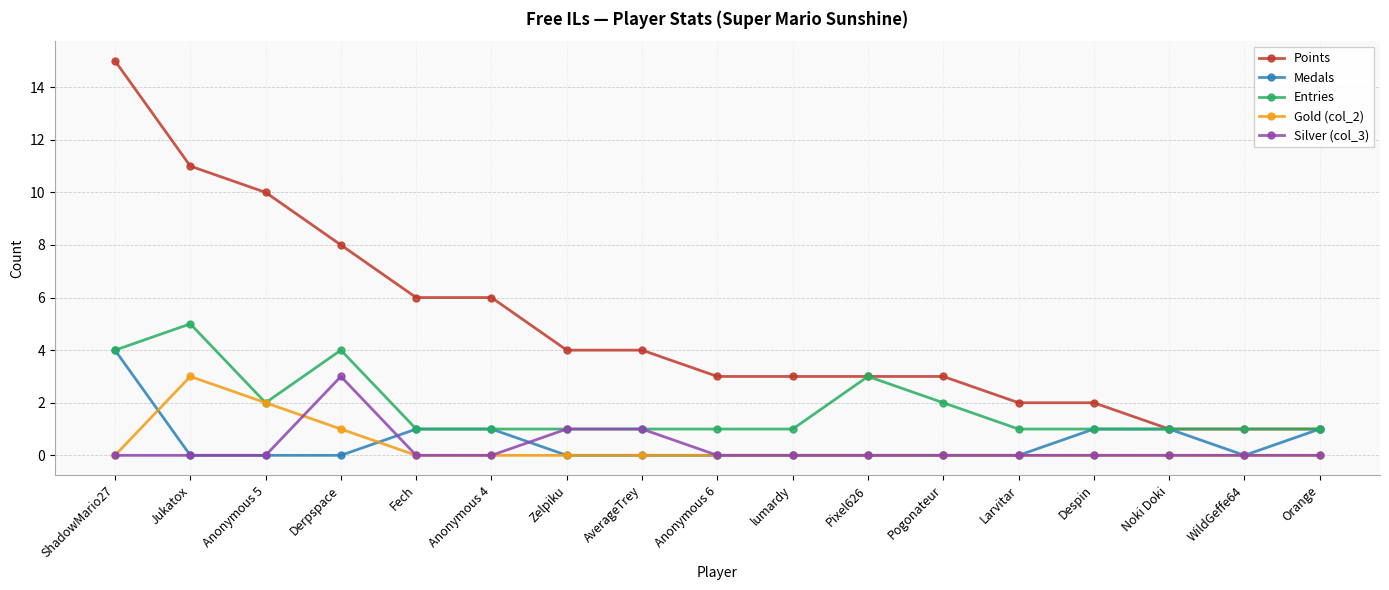

True or false: Gold (col_2) and Points intersect in this chart.

False